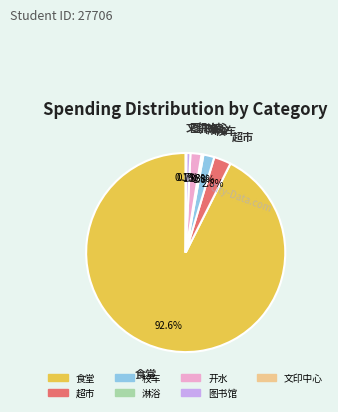

True or false: 超市 accounts for 3% of the total.

True